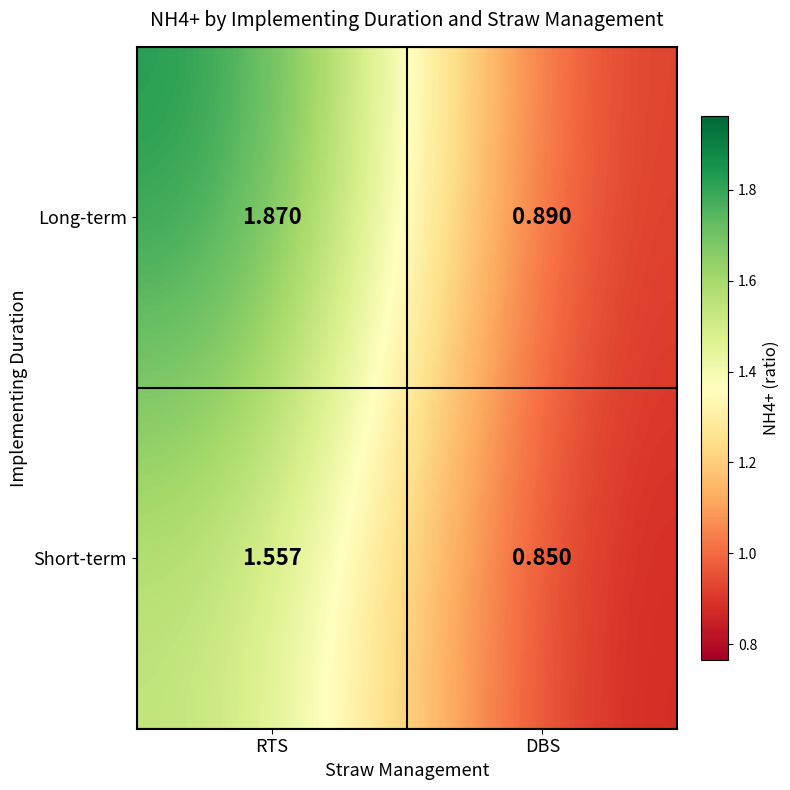

At which label does Short-term reach its minimum?

DBS